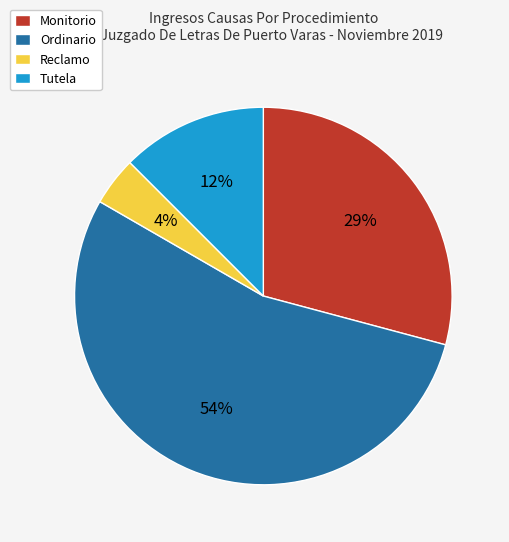

Rank the categories by value from lowest to highest.

Reclamo, Tutela, Monitorio, Ordinario